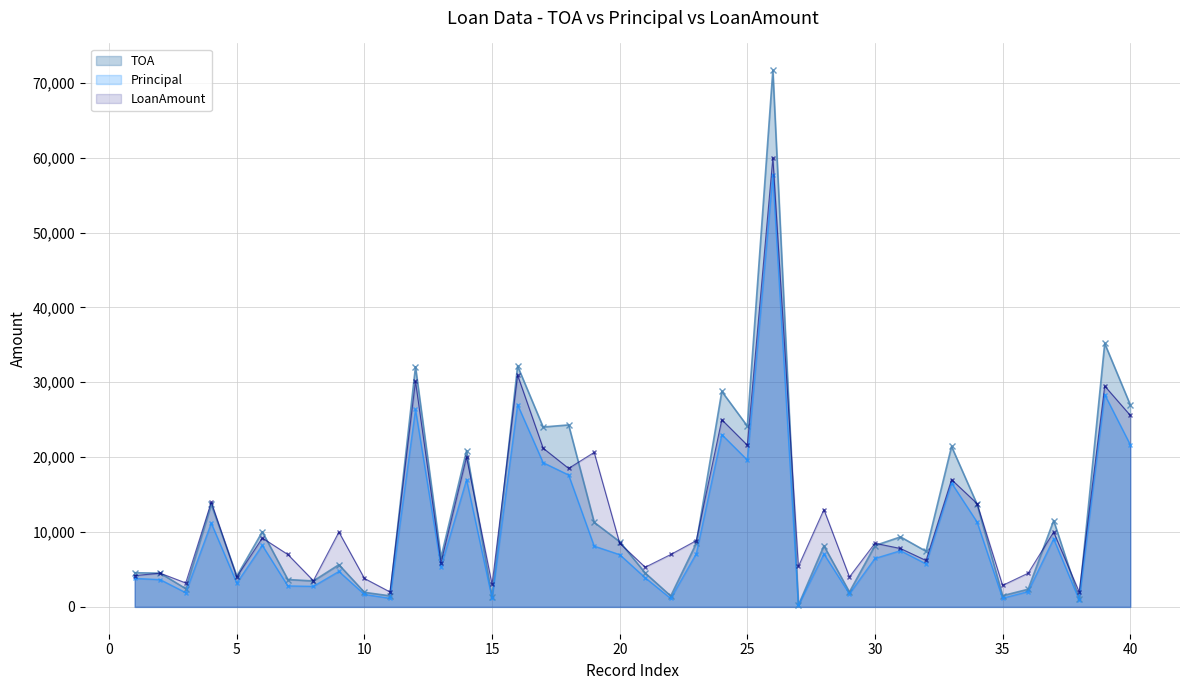

Which label corresponds to the largest value in the chart?

26